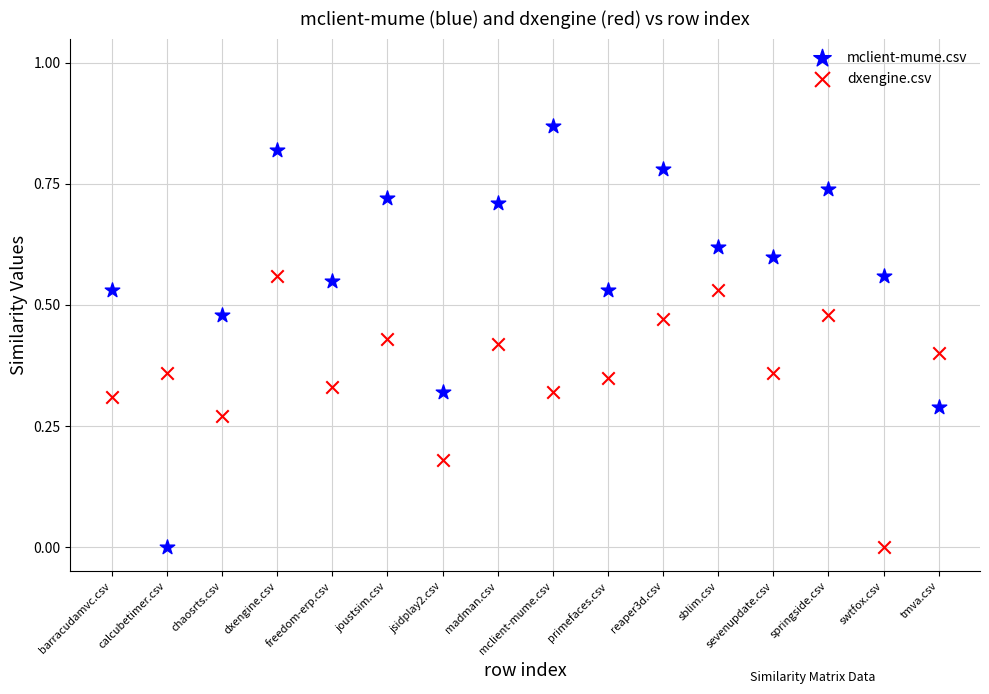

Which series contains the highest Y value?

mclient-mume.csv